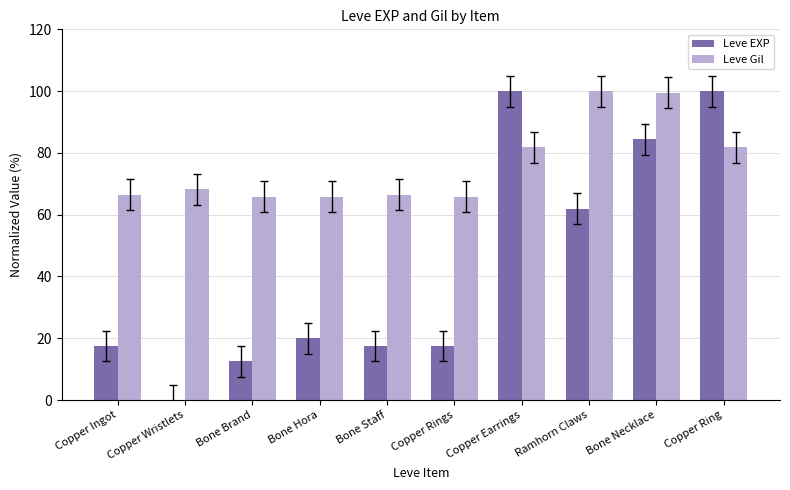

The Leve Gil series shows 99.4 at Bone Necklace. True or false?

True